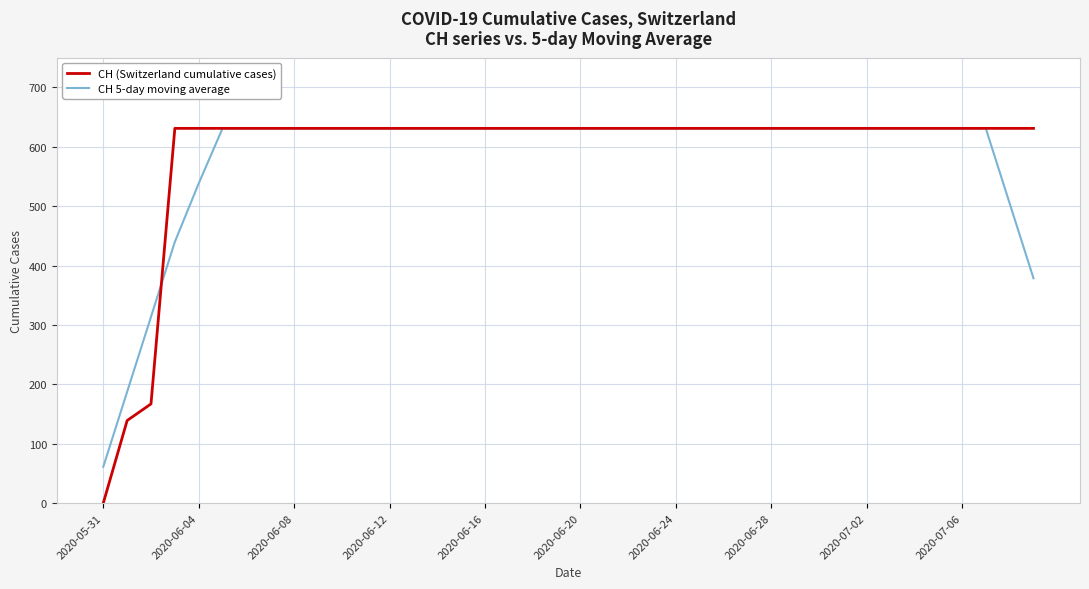

Rank the series by their average value, from highest to lowest.

CH (Switzerland cumulative cases), CH 5-day moving average